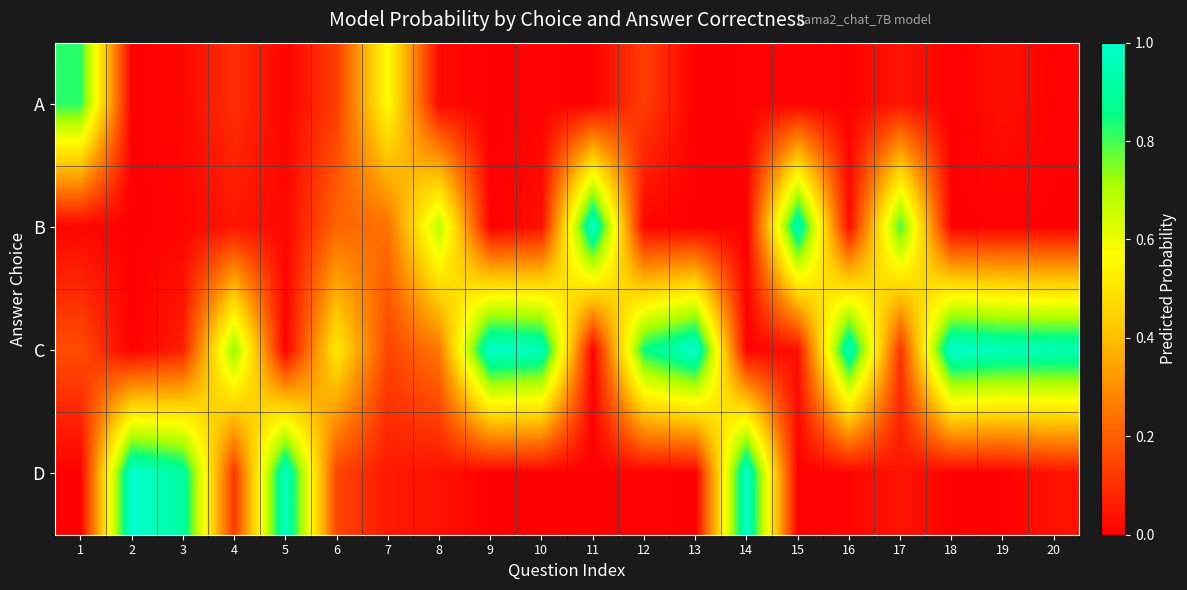

Which series changed the most between 3 and 16?

D